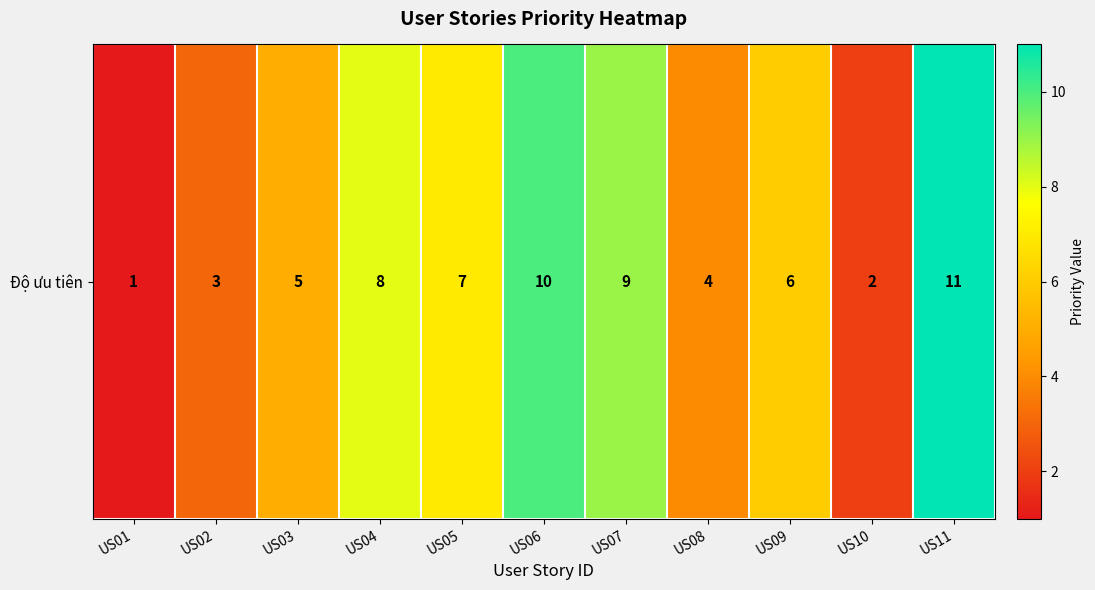

Which has a higher value, US11 or US06?

US11